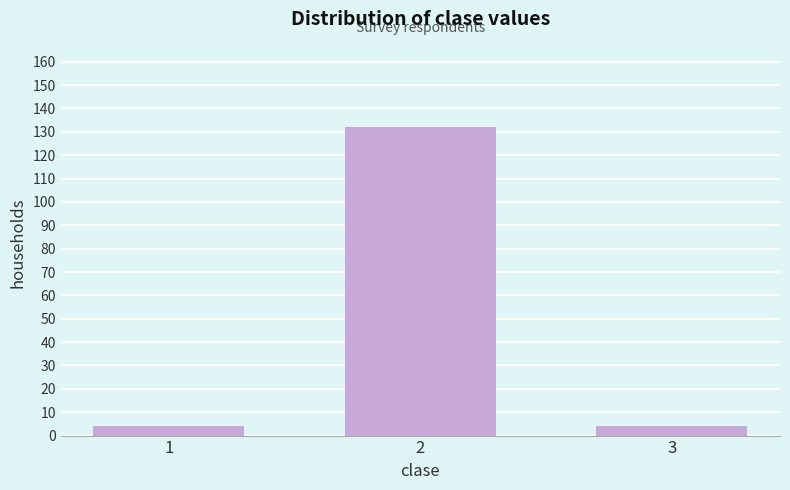

Reading left to right, list all the values displayed in this chart.

4	132	4